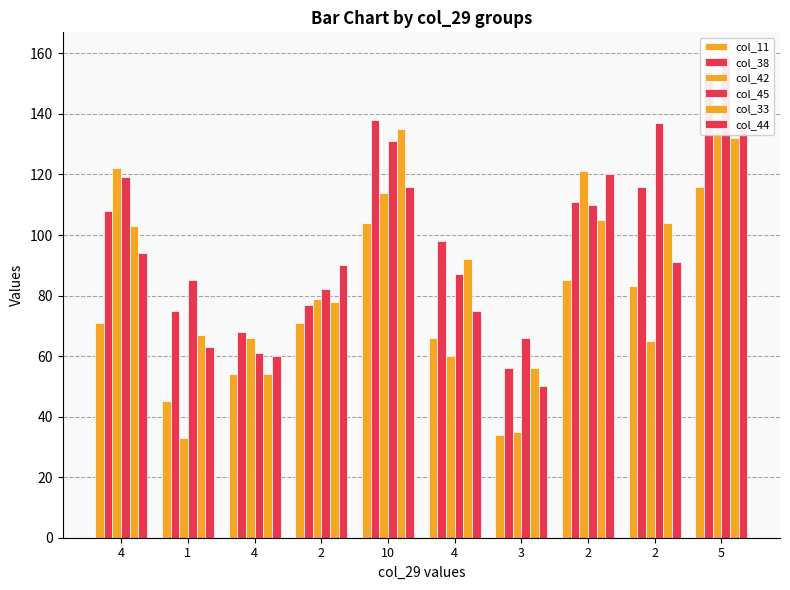

What is the sum of all col_33 values?

926